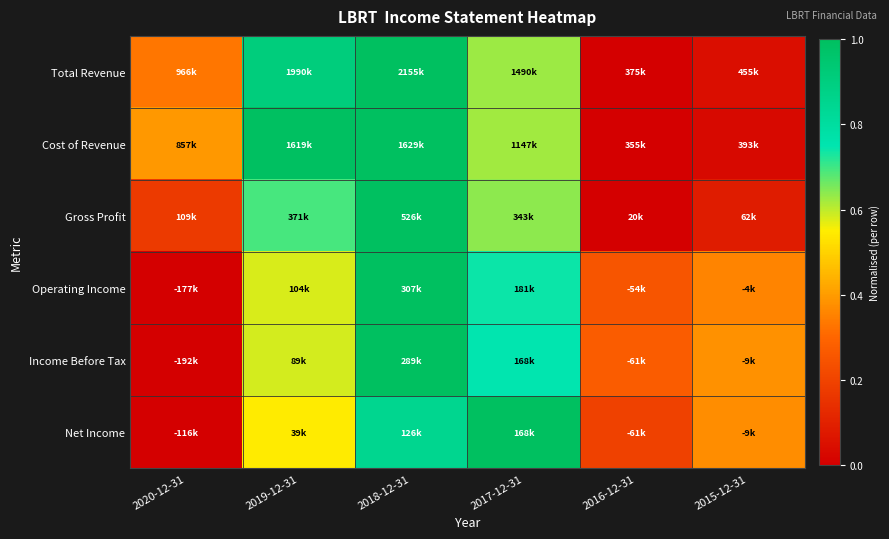

Which has a higher value, 2016-12-31 or 2020-12-31?

2020-12-31